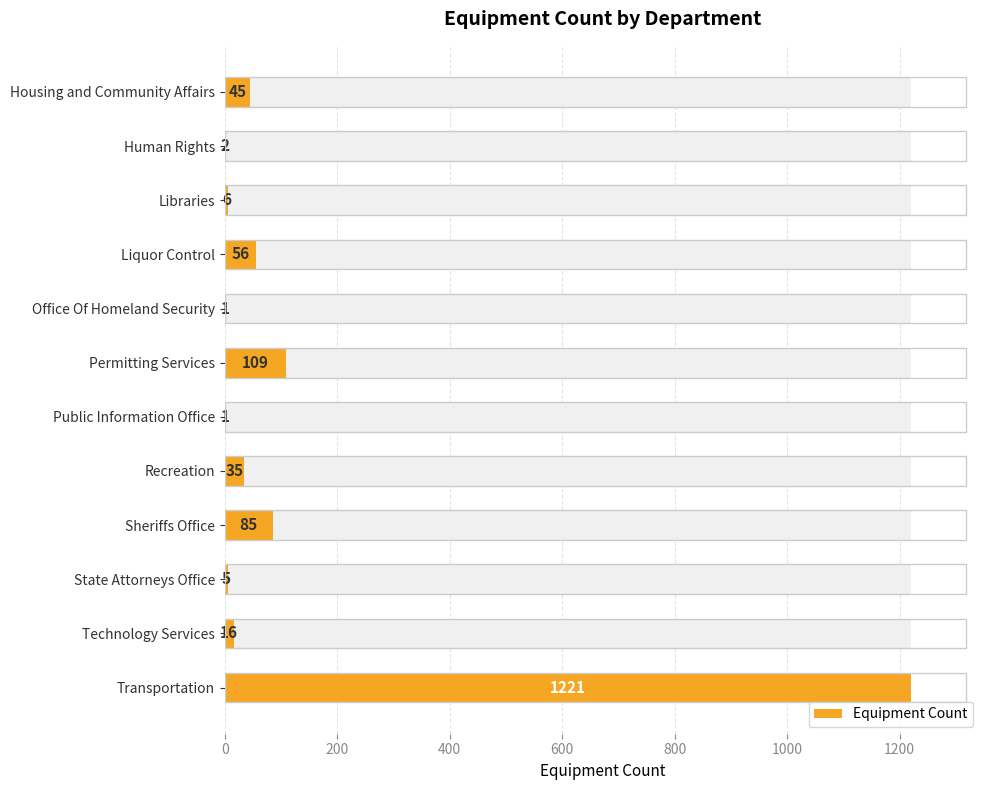

Reading right to left, list all the values displayed in this chart.

1221	16	5	85	35	1	109	1	56	6	2	45